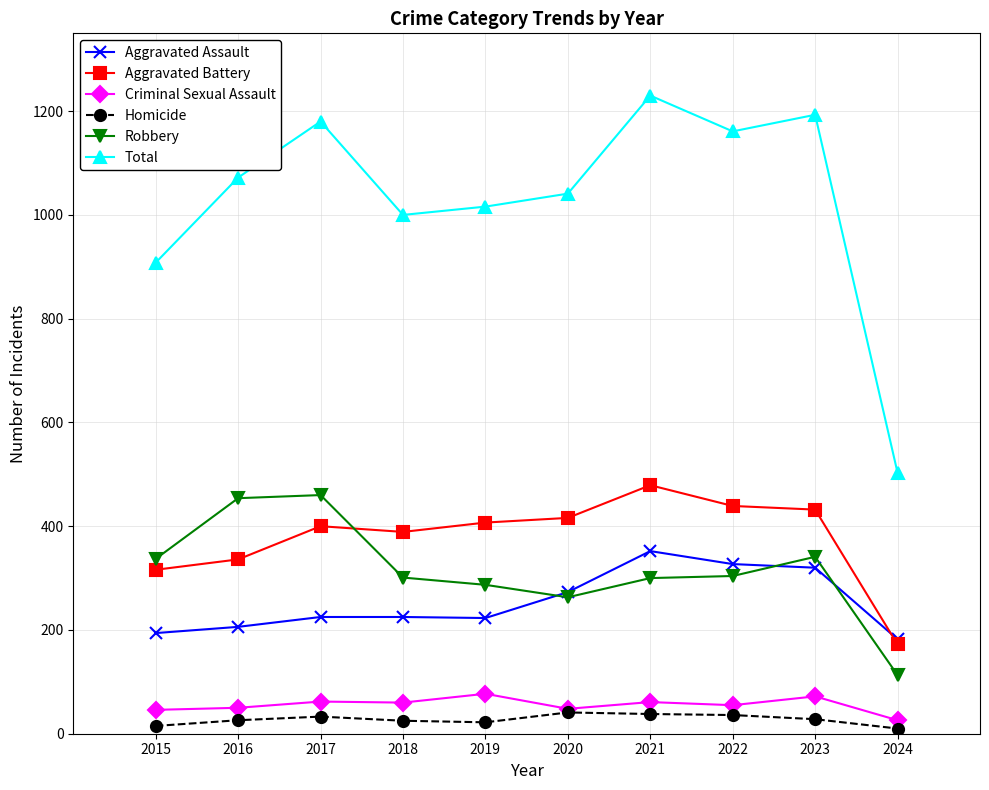

What are all the series names shown in the legend?

Aggravated Assault, Aggravated Battery, Criminal Sexual Assault, Homicide, Robbery, Total